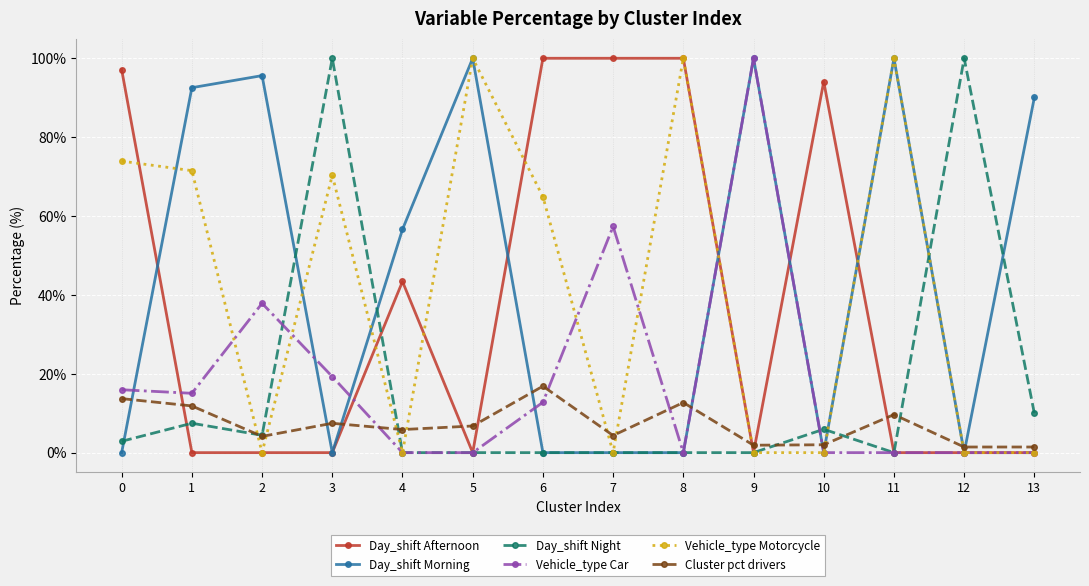

What is the total value across all series at 1?

198.4